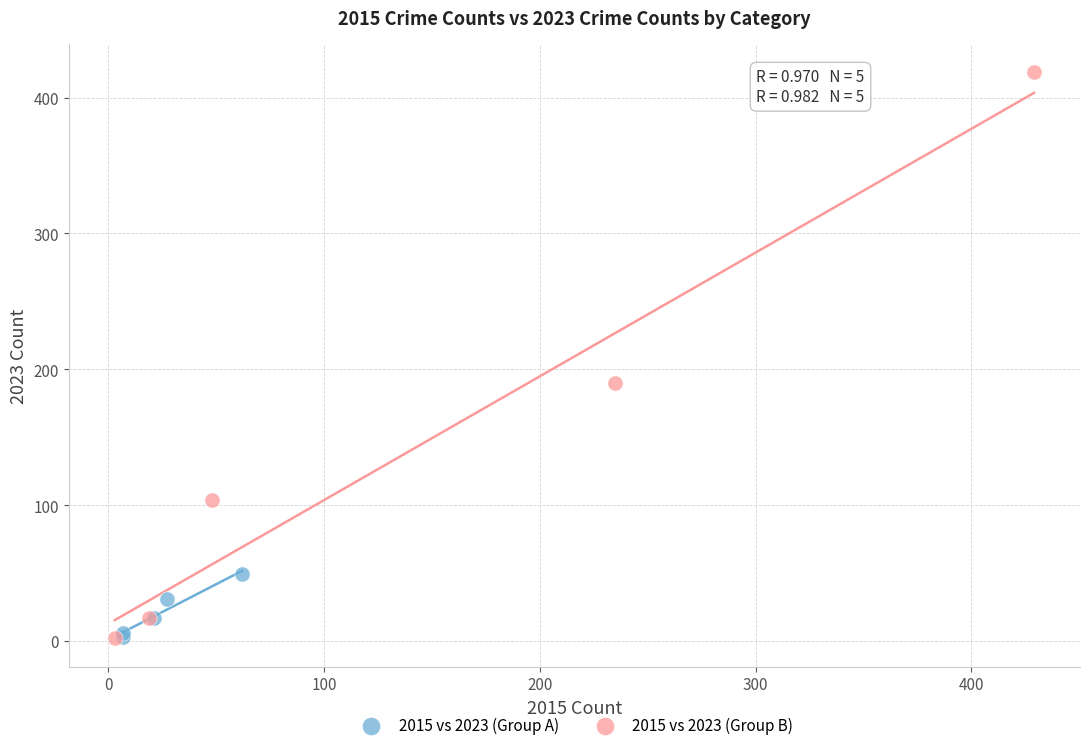

Which series contains the highest Y value?

2015 vs 2023 (Group B)